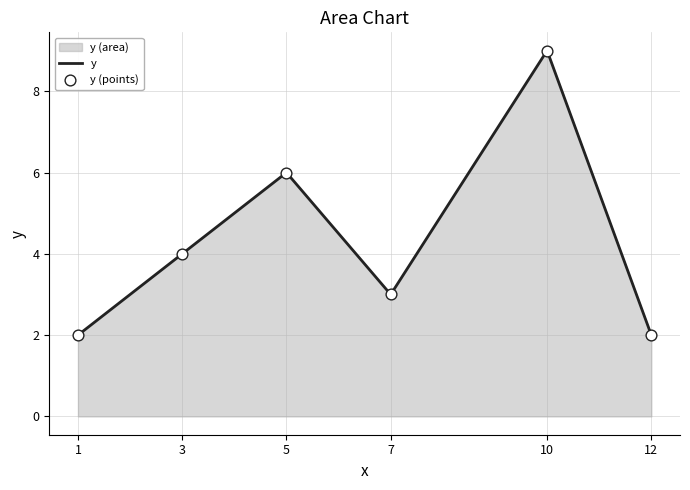

Which series has the largest total across all categories?

y